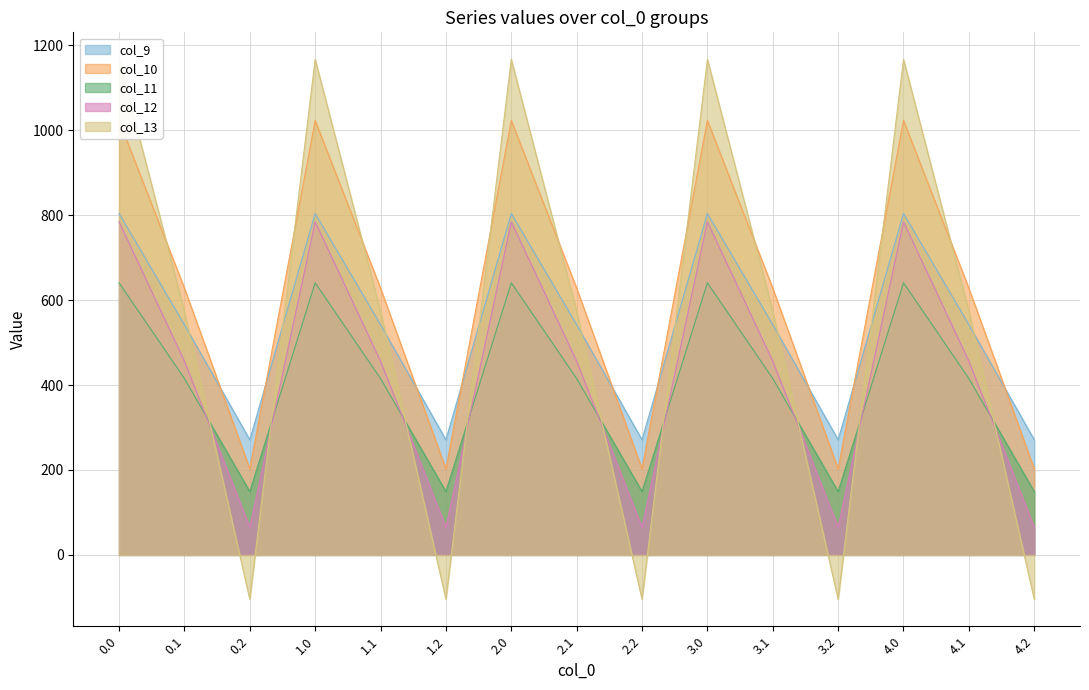

Which series changed the most between 1.0 and 1.1?

col_13